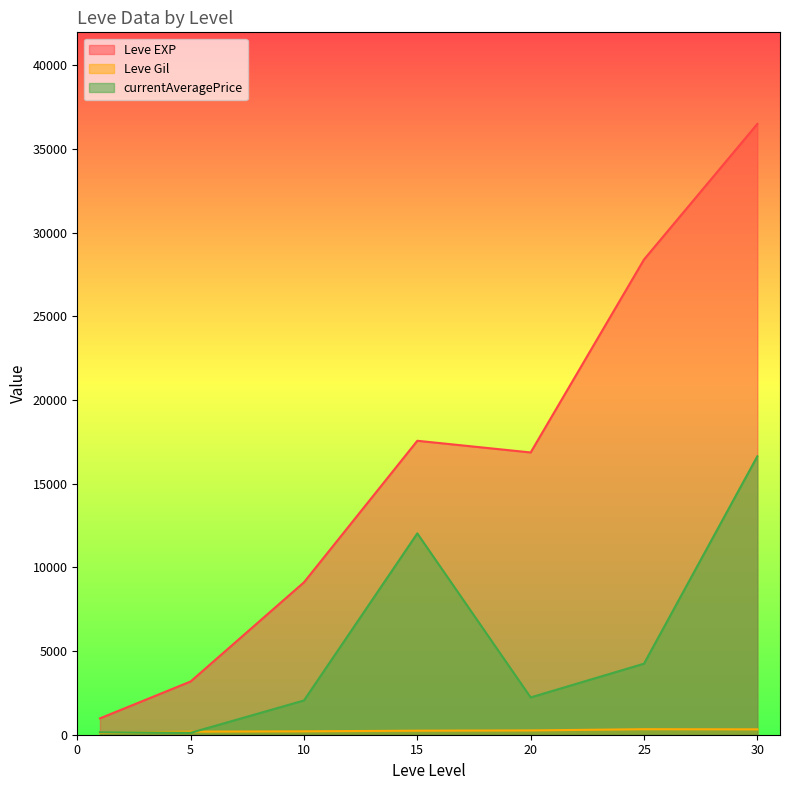

List the series in order of their overall mean, highest first.

Leve EXP, currentAveragePrice, Leve Gil